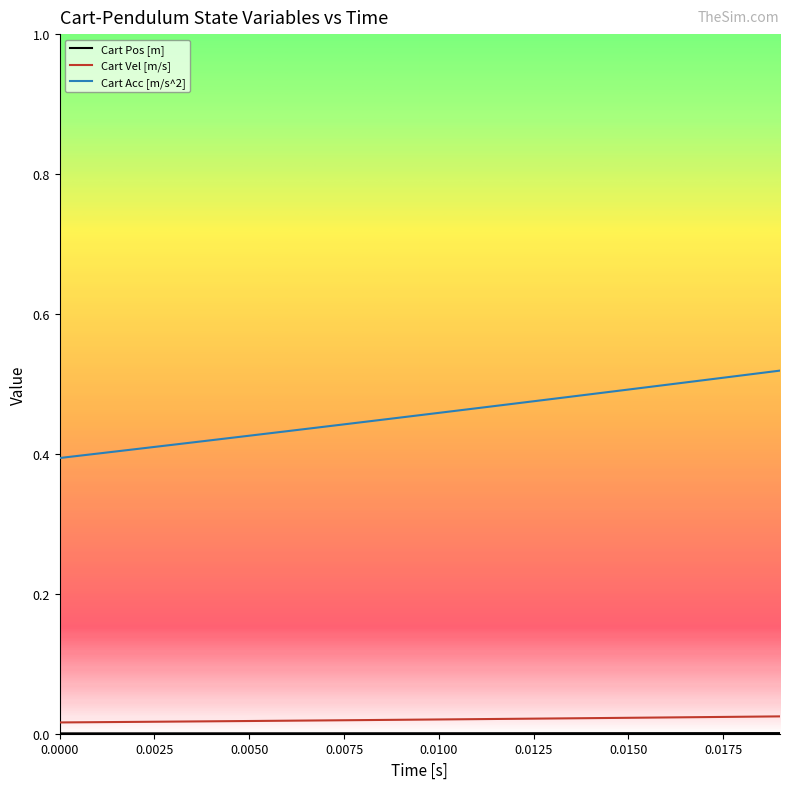

Which series has the largest total across all categories?

Cart Acc [m/s^2]